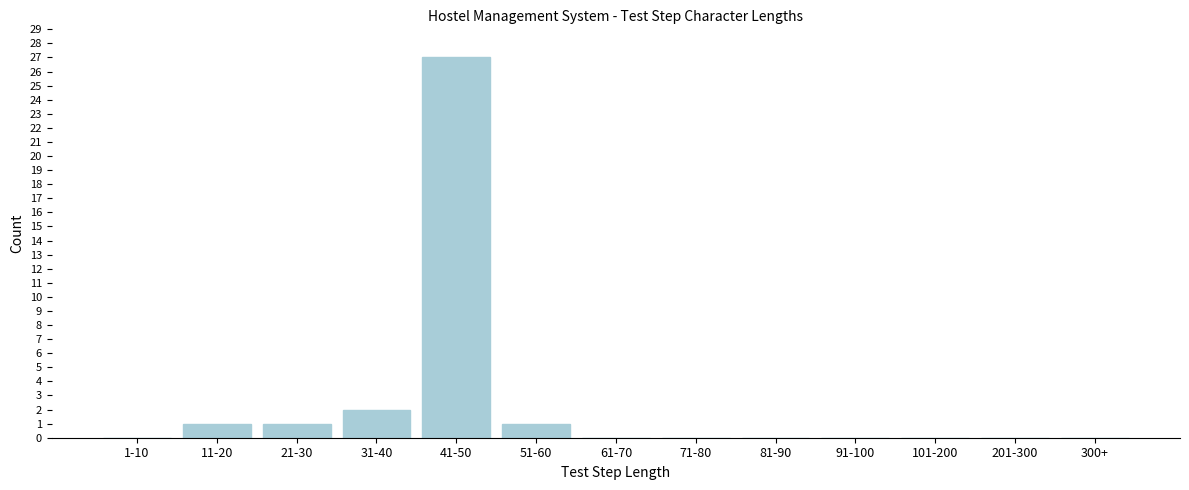

Reading left to right, list all the values displayed in this chart.

1-10=0	11-20=1	21-30=1	31-40=2	41-50=27	51-60=1	61-70=0	71-80=0	81-90=0	91-100=0	101-200=0	201-300=0	300+=0